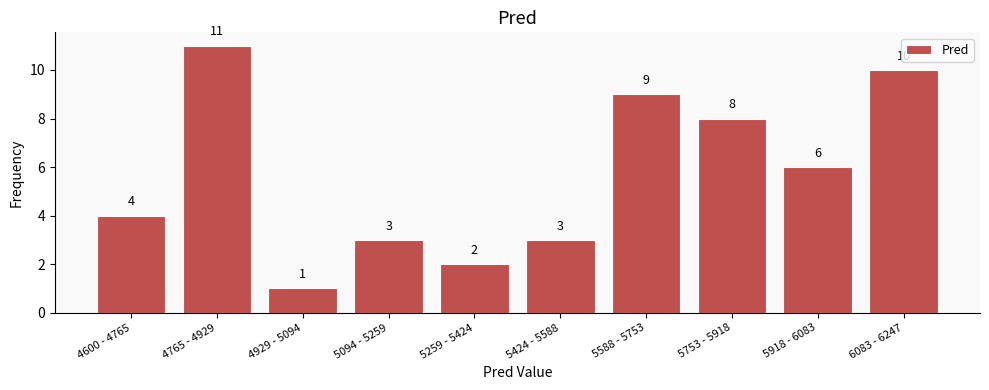

Reading left to right, what are all the values shown in this chart?

4	11	1	3	2	3	9	8	6	10